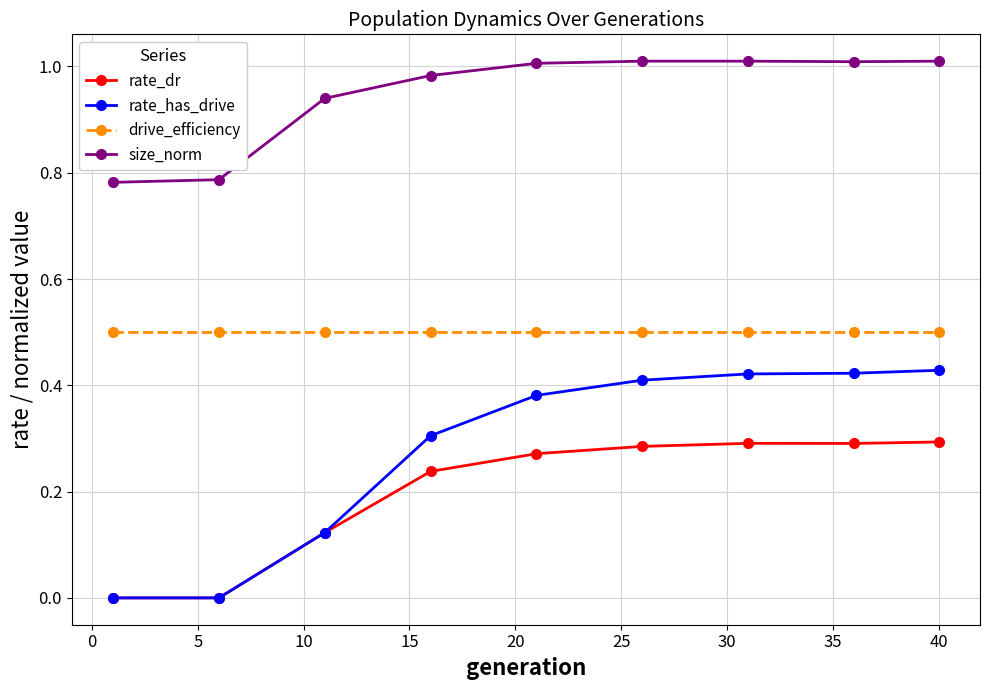

How many data points does each series have?

9